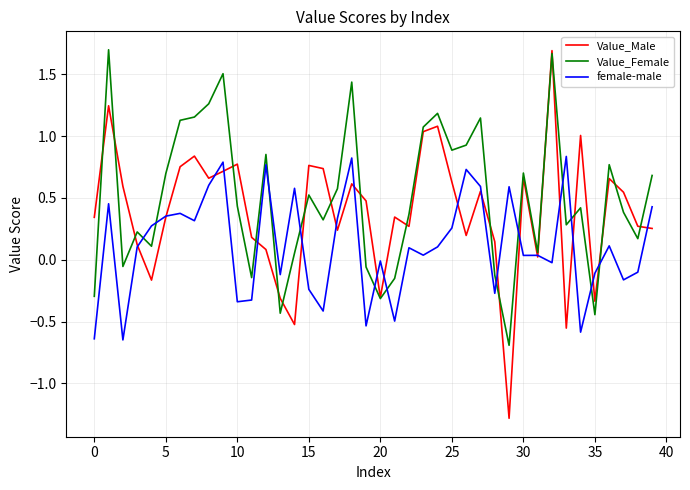

Rank the series by their average value, from highest to lowest.

Value_Female, Value_Male, female-male